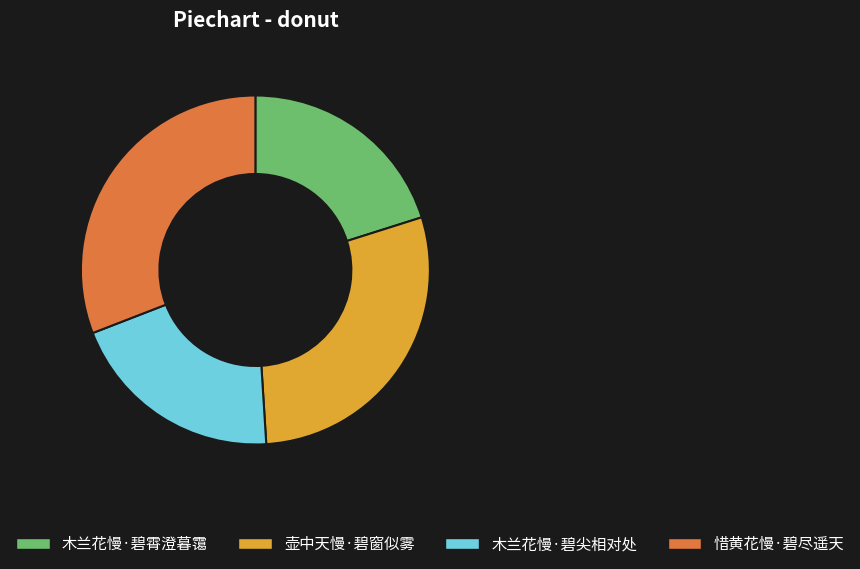

Count the number of slices in the pie.

4